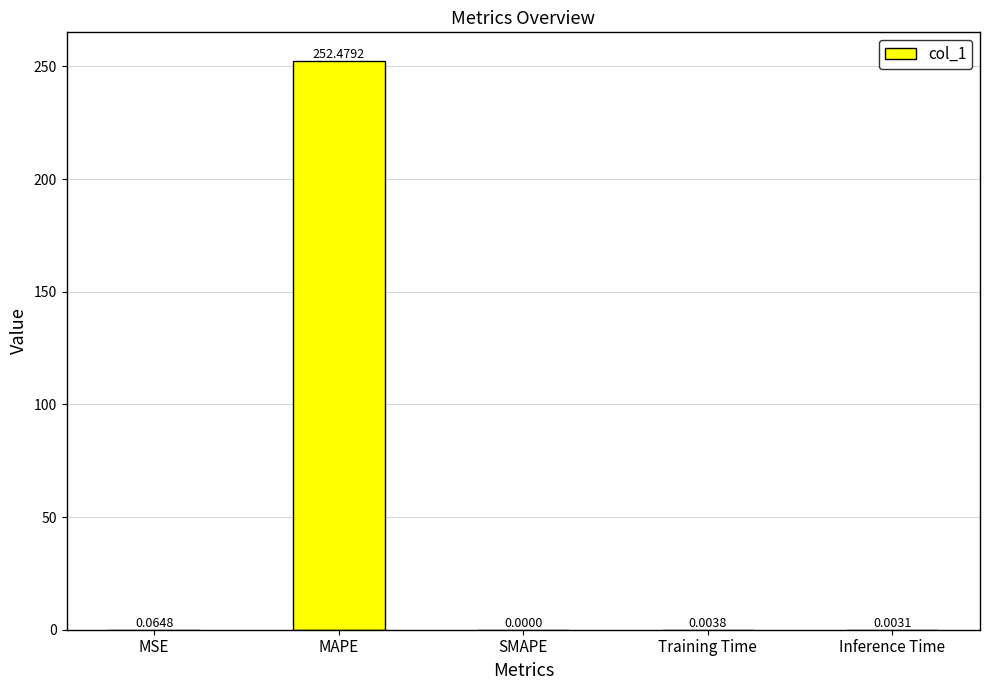

Which has a higher value, Inference Time or MSE?

MSE